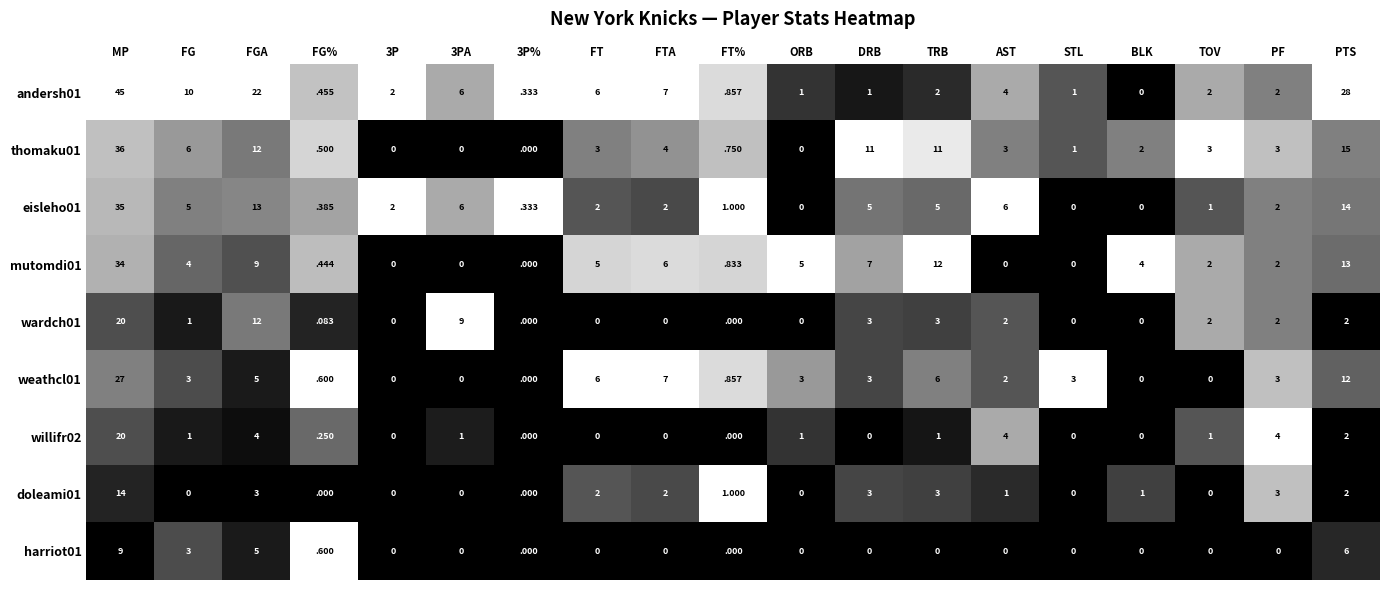

At which label does eisleho01 first exceed 2?

MP